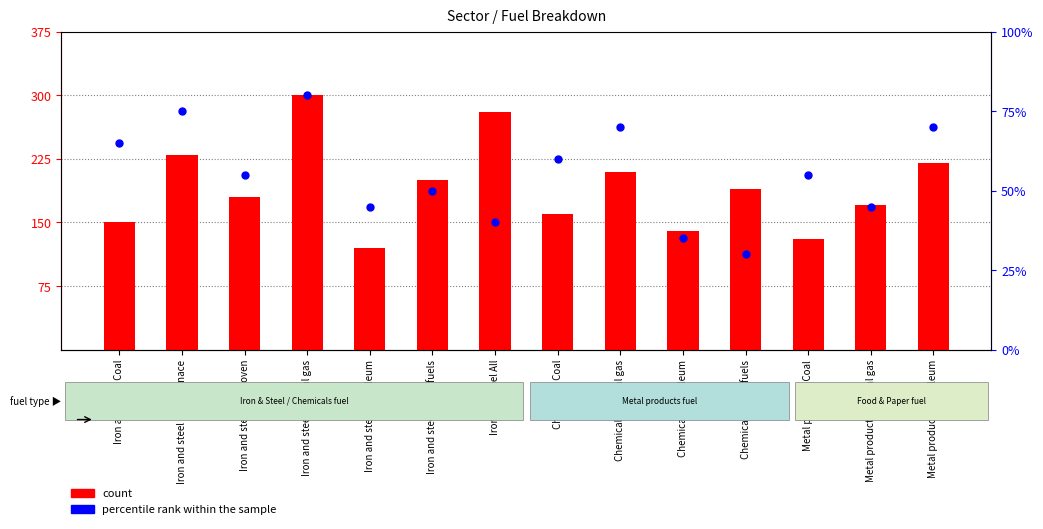

What is the total value across all series at Chemicals Natural gas?

280